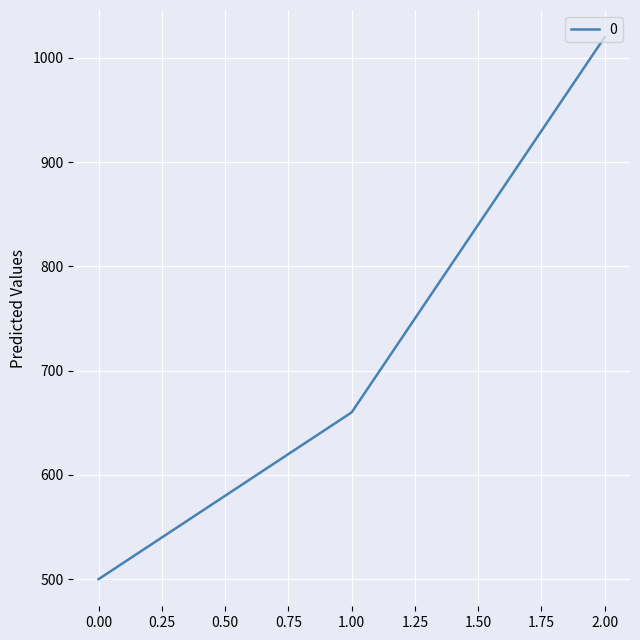

How many series are shown in this chart?

1